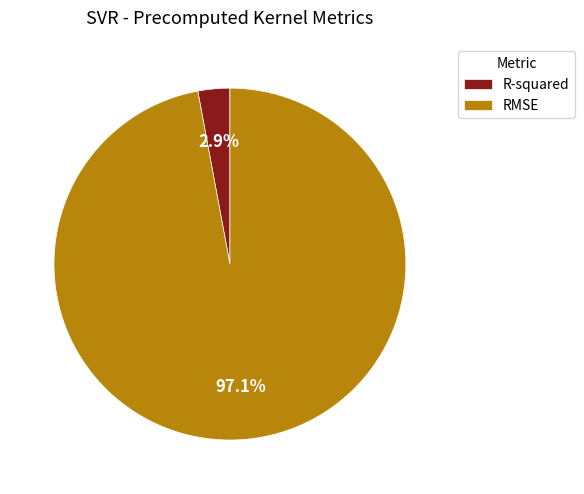

What is the largest slice in the pie chart?

RMSE